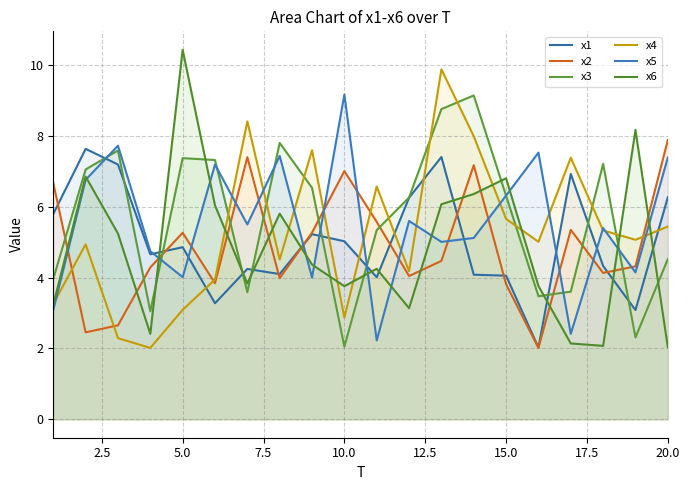

What is the difference between the maximum and second lowest values in the x1 series?

4.6